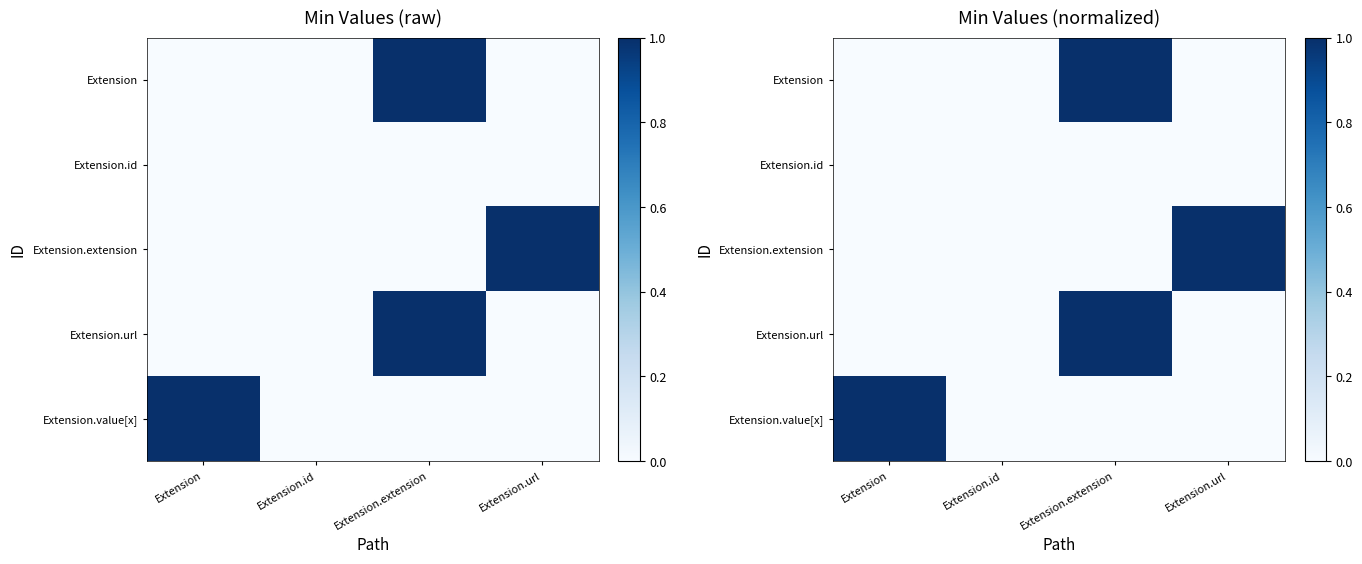

At which label does Extension.extension reach its minimum?

Extension